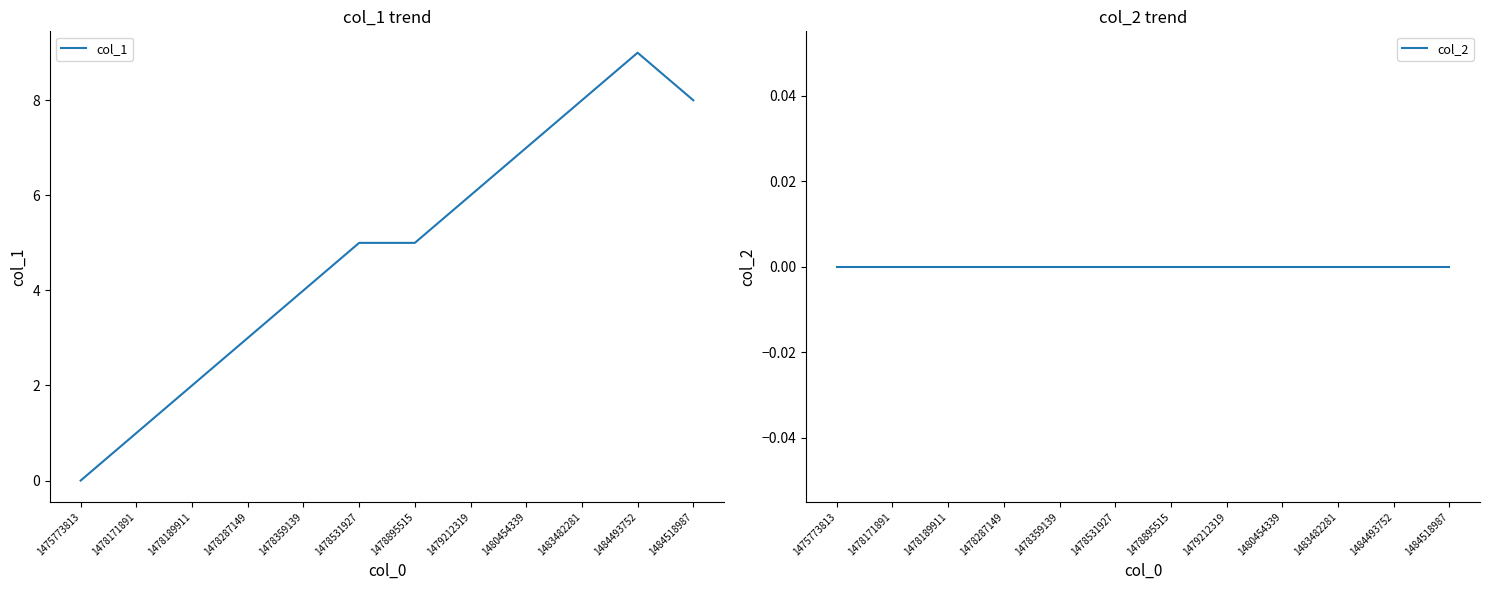

At which category does col_1 reach its first local peak?

1484493752